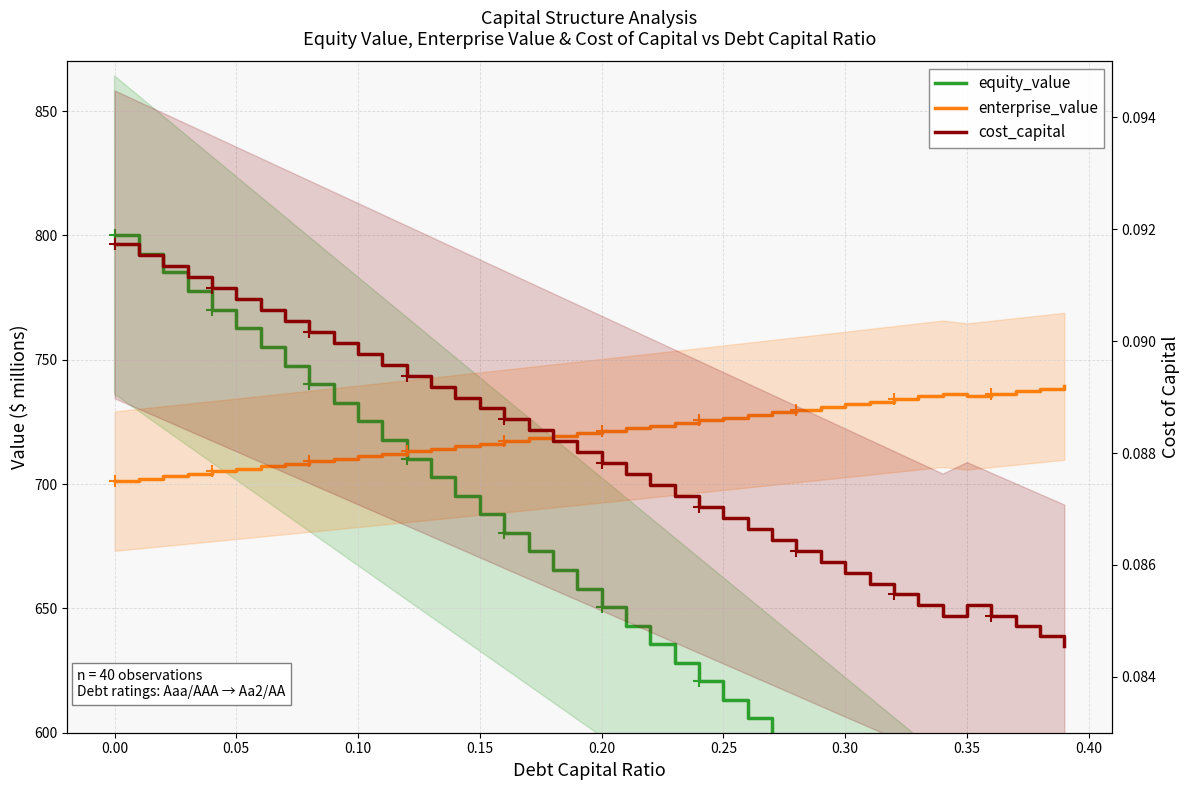

Reading right to left, transcribe all the data shown in this chart.

equity_value: 507.0	514.5	521.9	529.4	536.9	546.5	553.9	561.3	568.7	576.1	583.6	591.0	598.4	605.9	613.3	620.7	628.2	635.6	643.1	650.5	658.0	665.5	672.9	680.4	687.8	695.3	702.8	710.3	717.7	725.2	732.7	740.2	747.7	755.2	762.7	770.2	777.7	785.2	792.7	800.2
enterprise_value: 739.3	738.3	737.3	736.3	735.2	736.3	735.3	734.2	733.1	732.0	731.0	729.9	728.8	727.8	726.7	725.7	724.6	723.5	722.5	721.5	720.4	719.4	718.3	717.3	716.3	715.3	714.2	713.2	712.2	711.2	710.2	709.2	708.2	707.2	706.2	705.2	704.2	703.2	702.2	701.2
cost_capital: 0.1	0.1	0.1	0.1	0.1	0.1	0.1	0.1	0.1	0.1	0.1	0.1	0.1	0.1	0.1	0.1	0.1	0.1	0.1	0.1	0.1	0.1	0.1	0.1	0.1	0.1	0.1	0.1	0.1	0.1	0.1	0.1	0.1	0.1	0.1	0.1	0.1	0.1	0.1	0.1